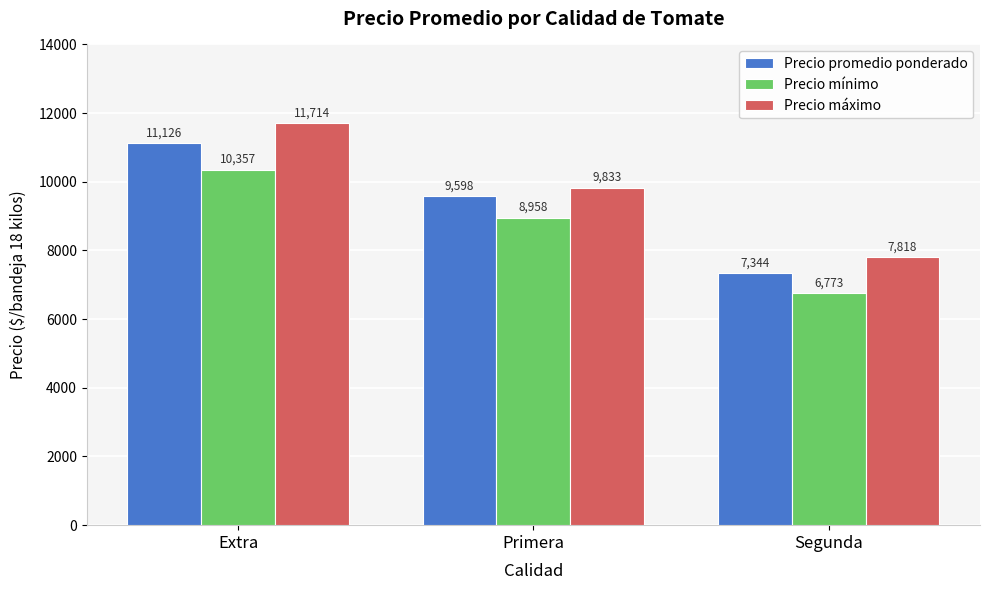

What are all the series names shown in the legend?

Precio promedio ponderado, Precio mínimo, Precio máximo